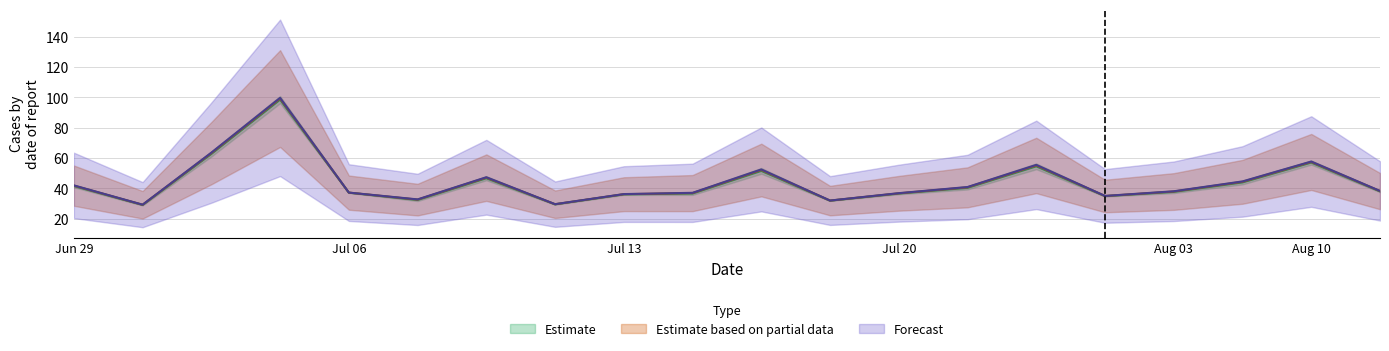

At which category does the chart reach its minimum across all series?

Row 2